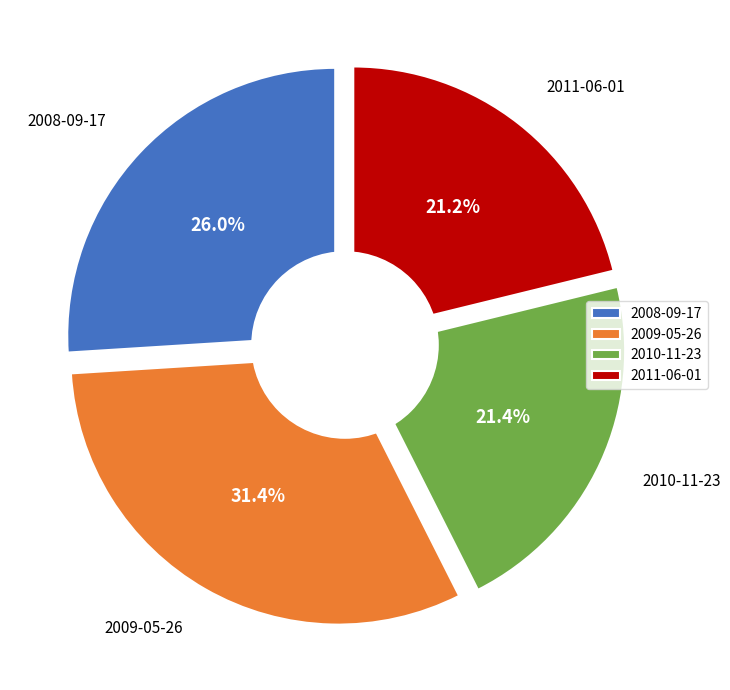

True or false: 2011-06-01 accounts for 21% of the total.

True